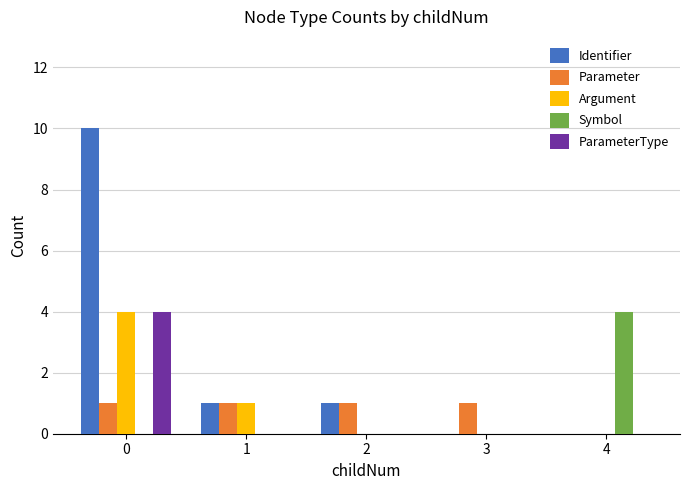

The value of Parameter at 0 is 1. True or false?

True